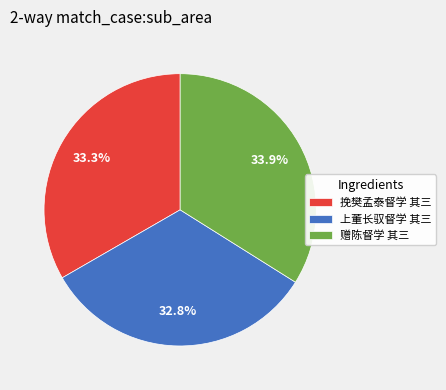

True or false: 赠陈督学 其三 accounts for 34% of the total.

True